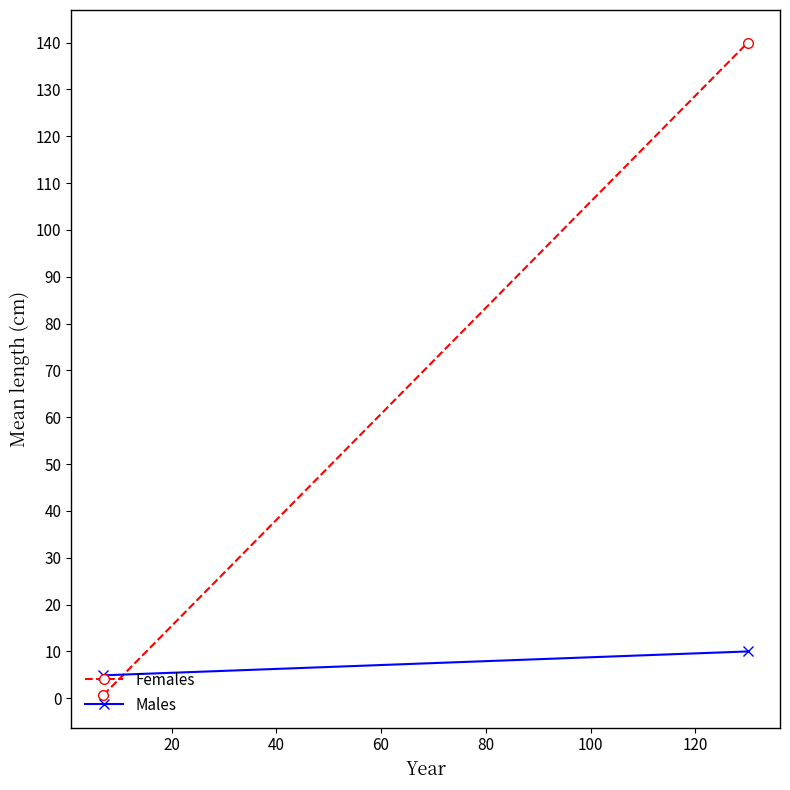

Which series has the largest range (max minus min)?

Females